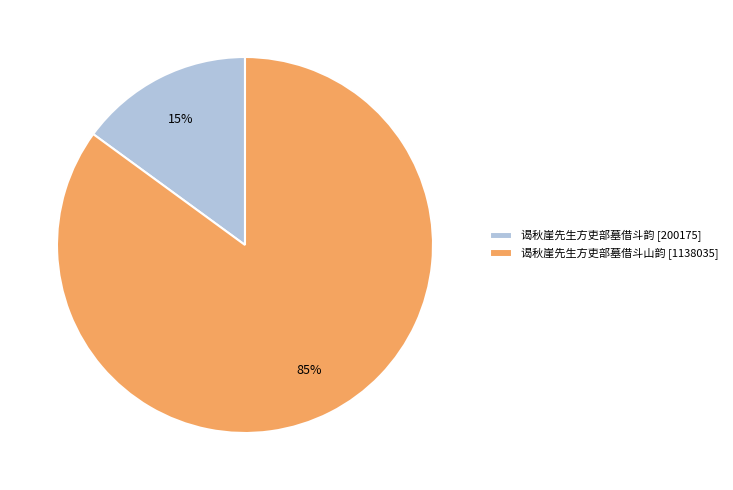

Do 谒秋崖先生方吏部墓借斗山韵 and 谒秋崖先生方吏部墓借斗韵 together represent more than half of the pie?

Yes